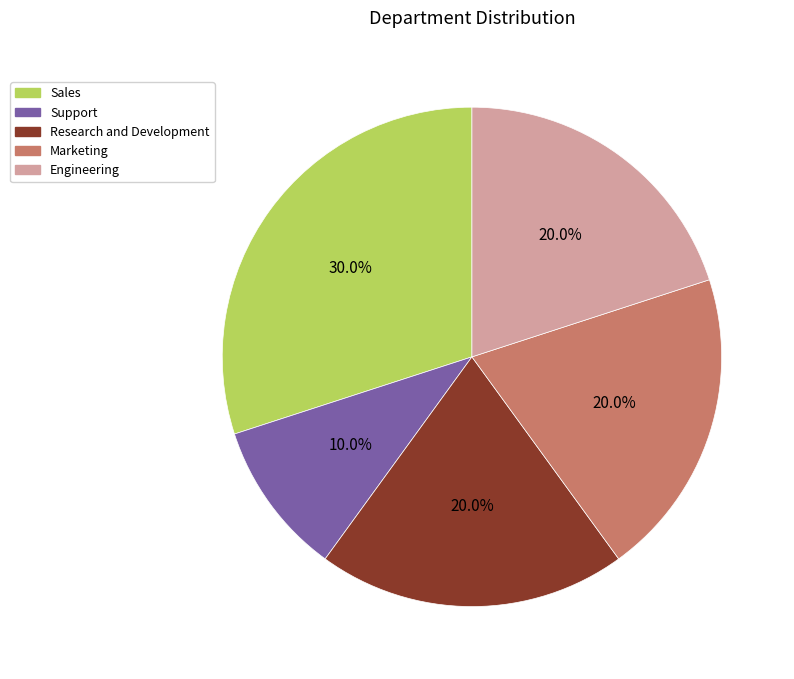

To the nearest percent, what percentage of the pie is Support?

10%